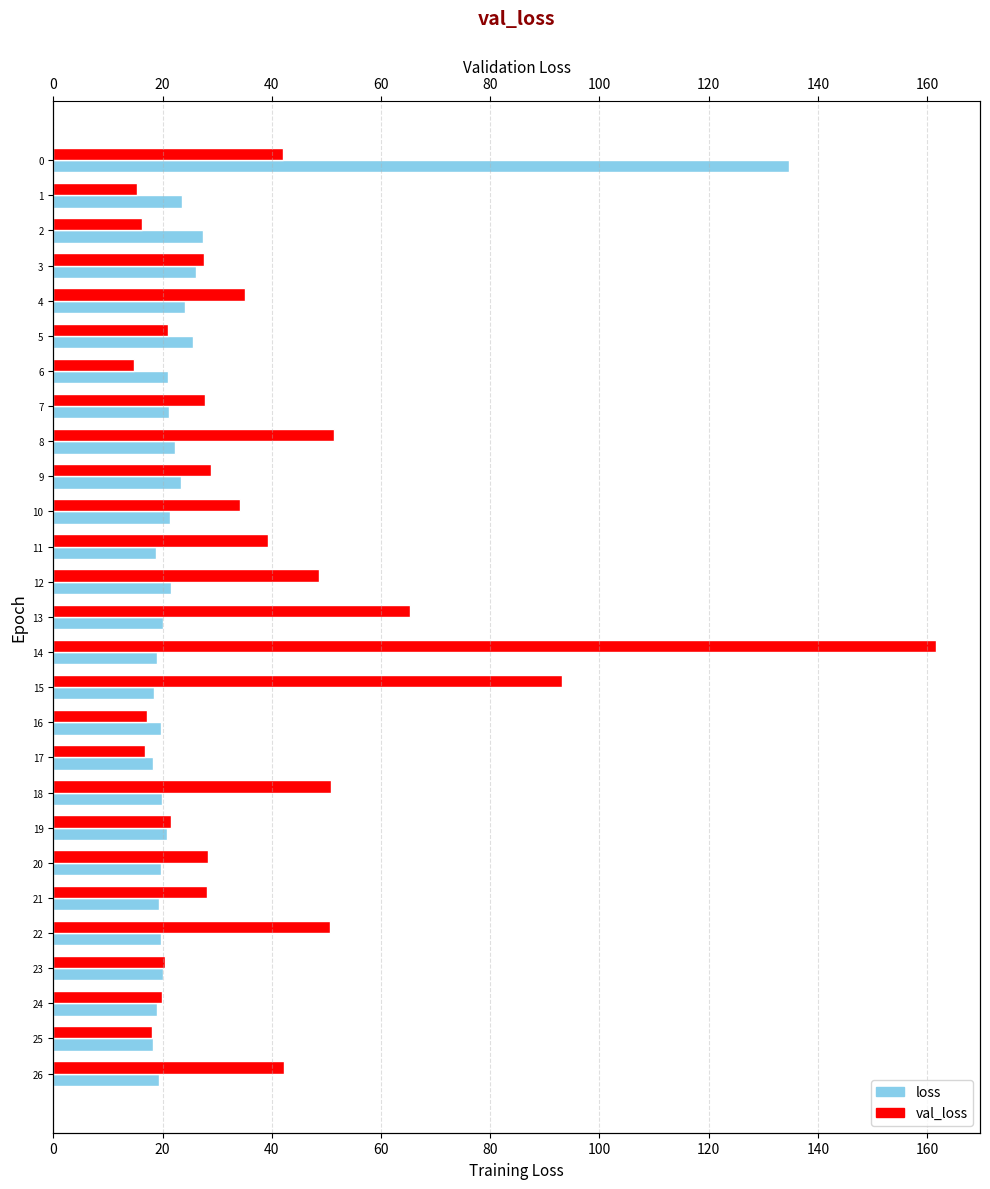

What is the average value of the loss series?

25.3